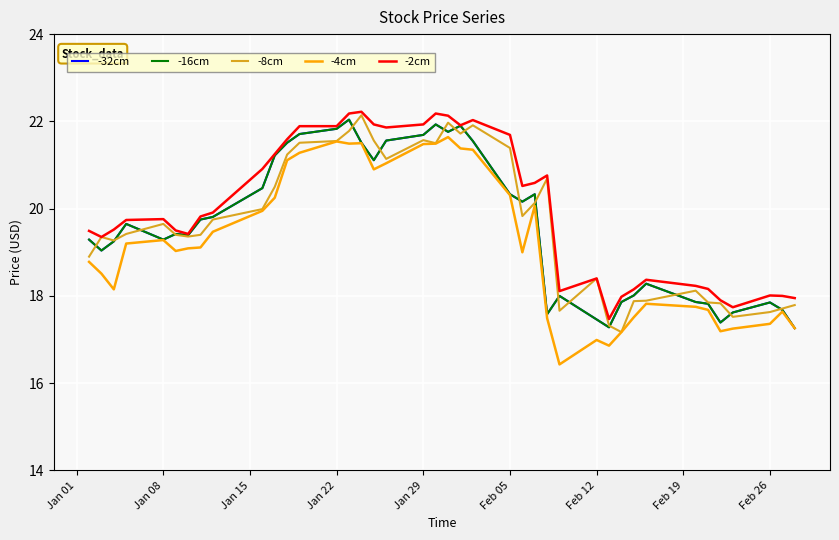

What is the label of the 9th point from the left?

Feb 26